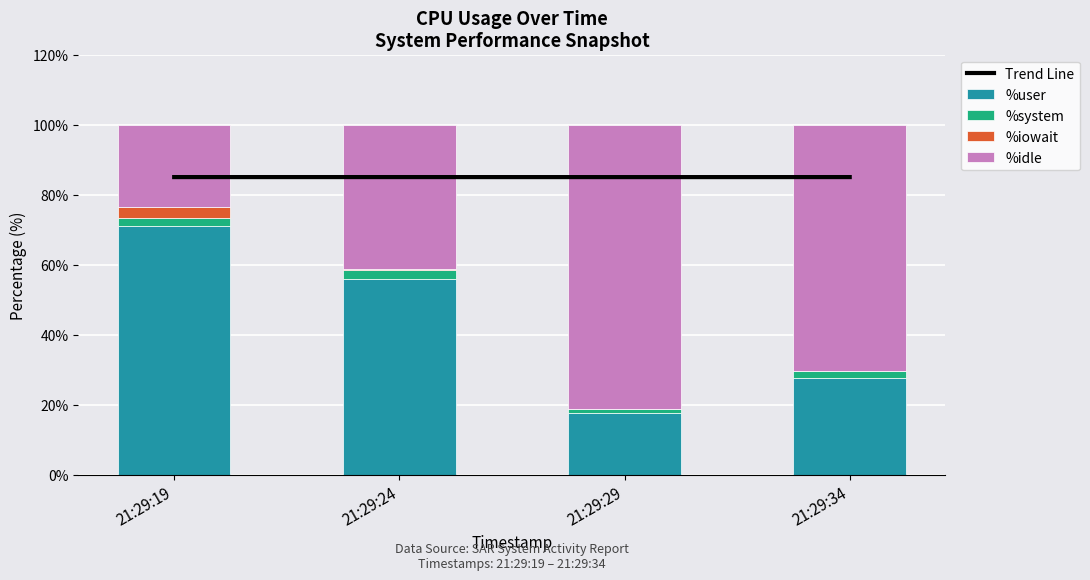

Which series has the widest spread of values?

%idle